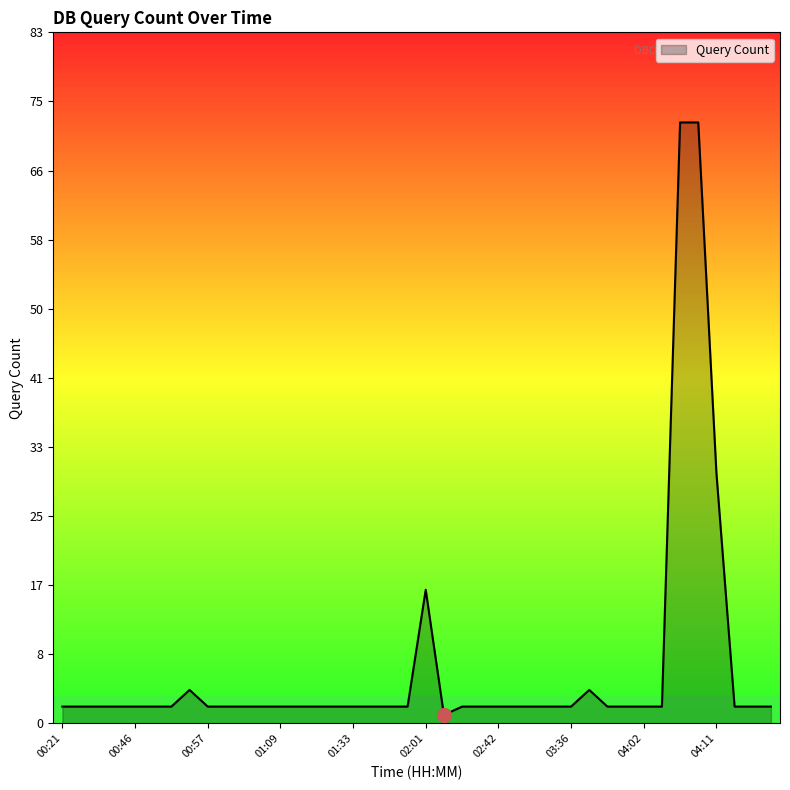

What is the difference between the maximum and minimum values?

71